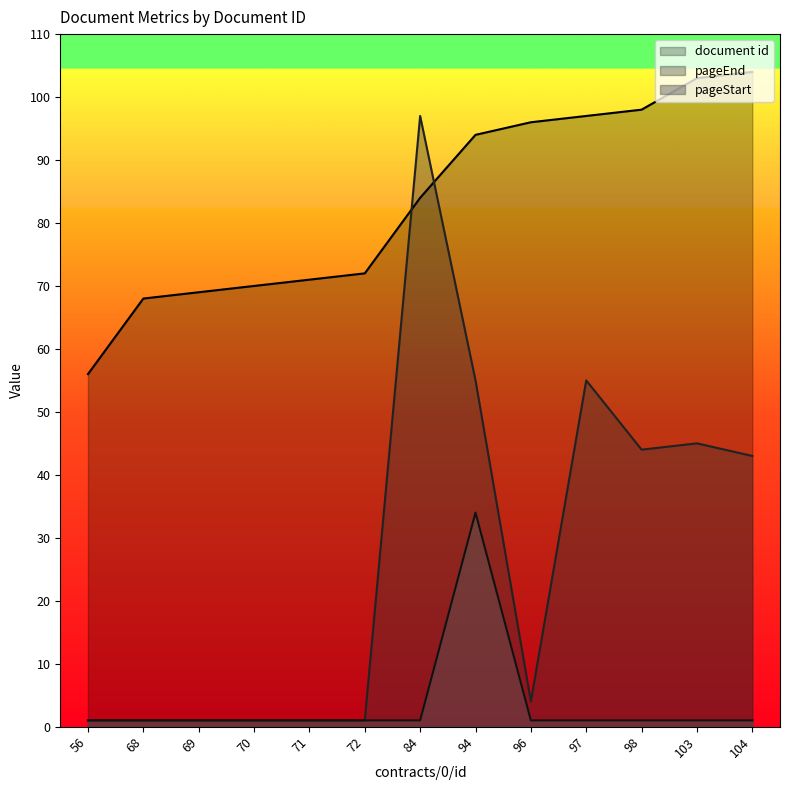

How many lines are shown in the chart?

3